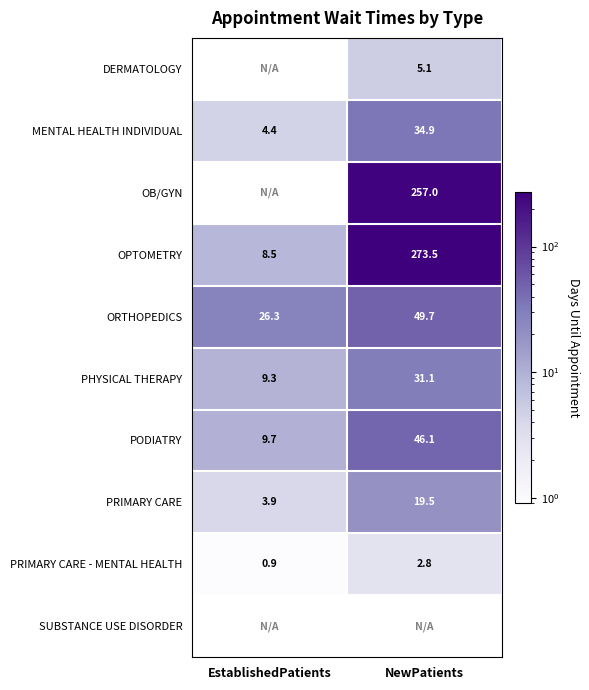

The value of MENTAL HEALTH INDIVIDUAL at NewPatients is 56.8. True or false?

False